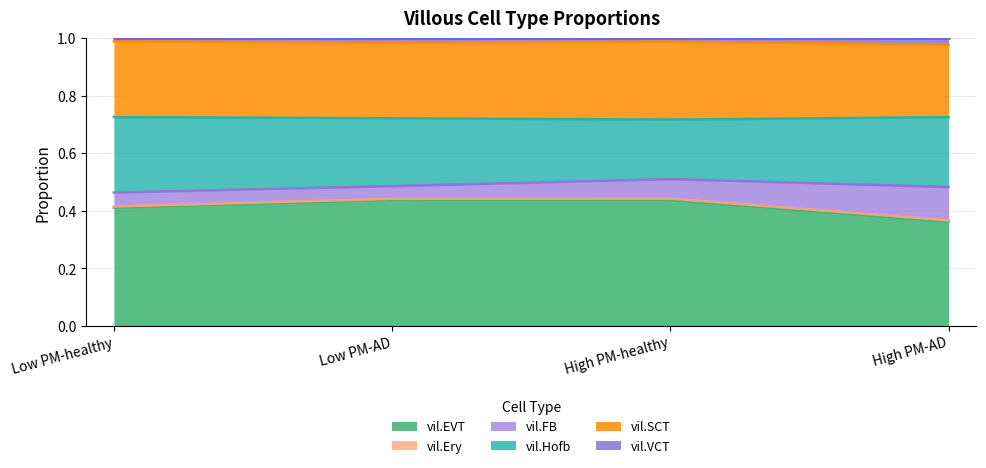

At which category does the chart reach its peak across all series?

Low PM-healthy